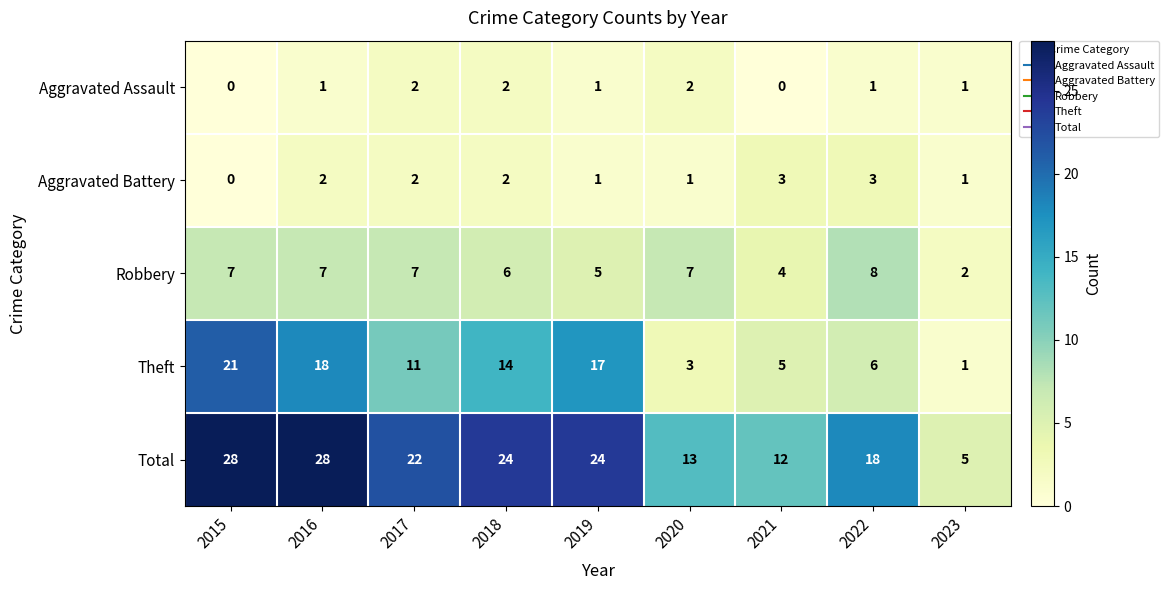

Which category has the highest value in the Theft series?

2015